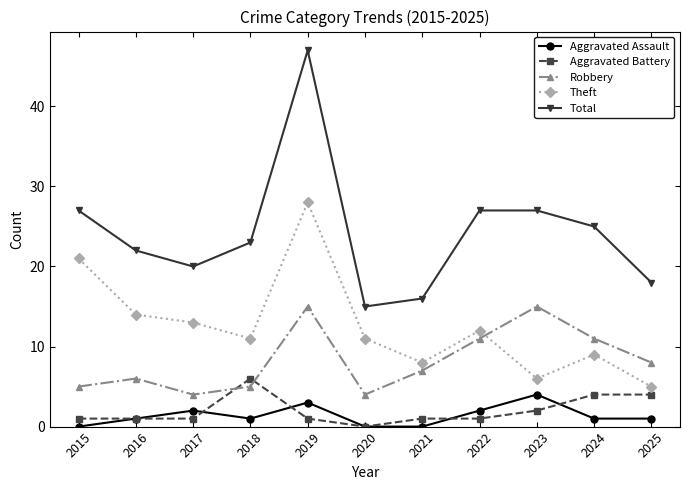

What is the difference between the highest and lowest values at 2025?

17